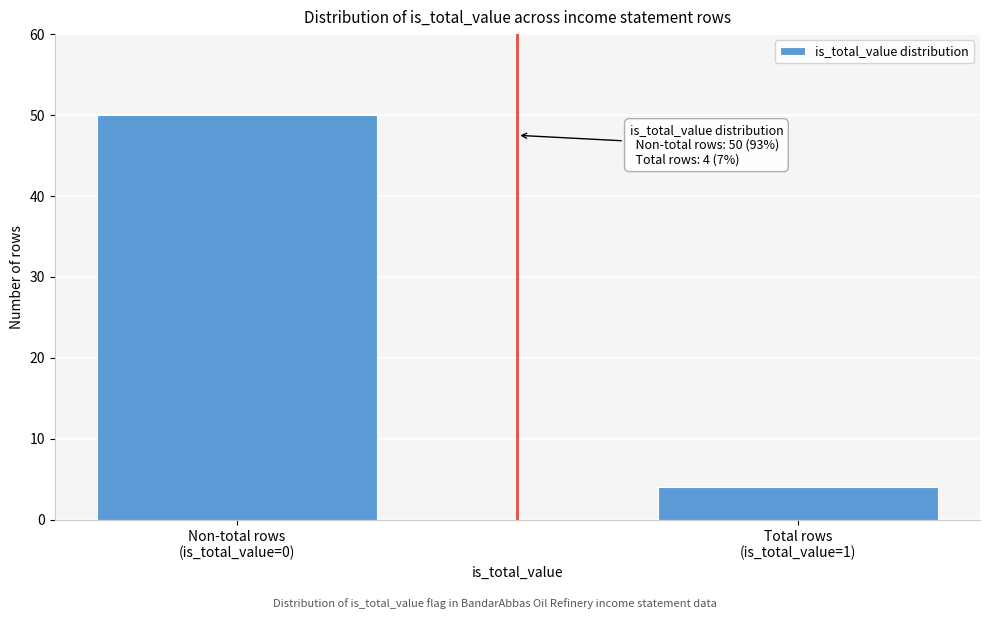

Reading left to right, list all the values displayed in this chart.

50	4